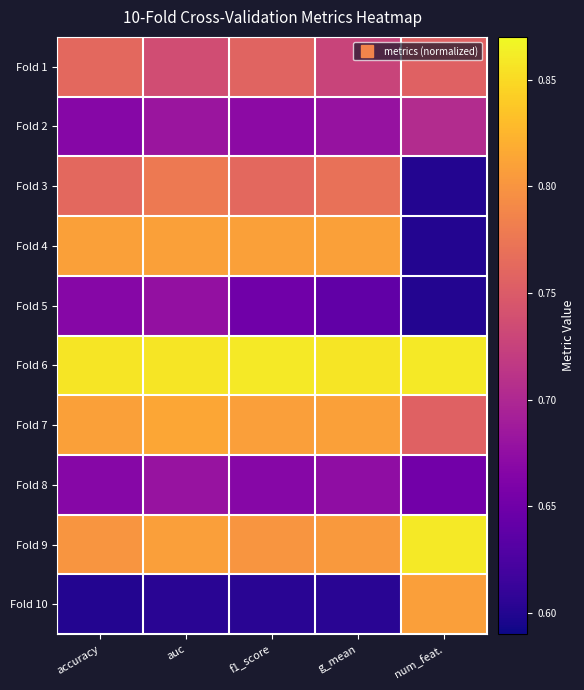

Which category has the highest value across all series?

num_feat.